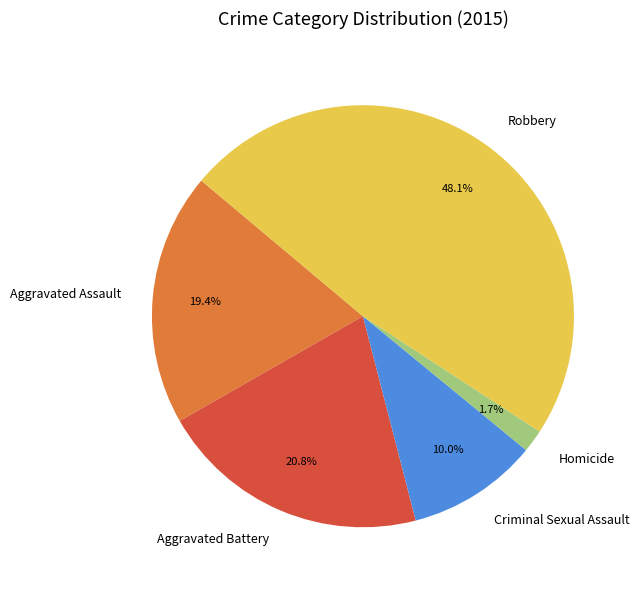

How many slices are in this pie chart?

5